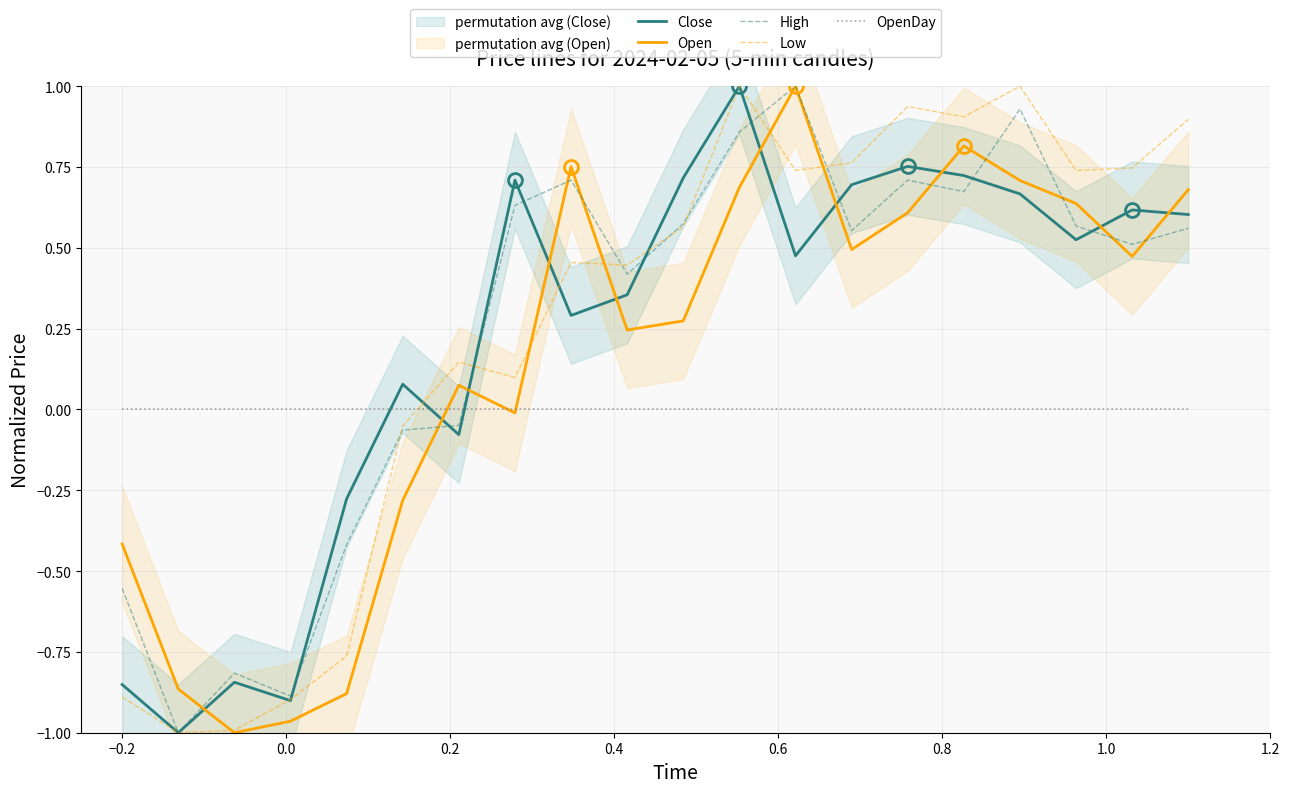

Is this an area chart (filled region under the line)?

No